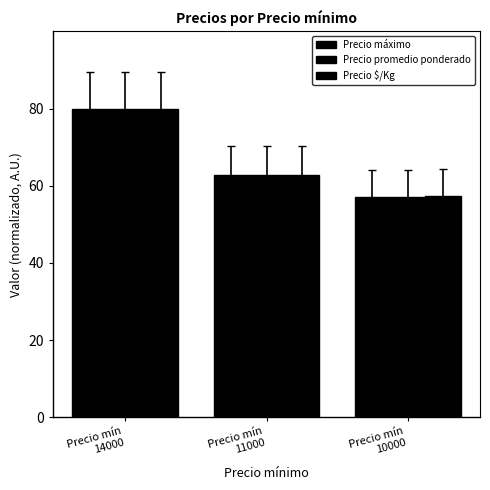

Where does the Precio máximo series first go above 62?

Precio mín
14000